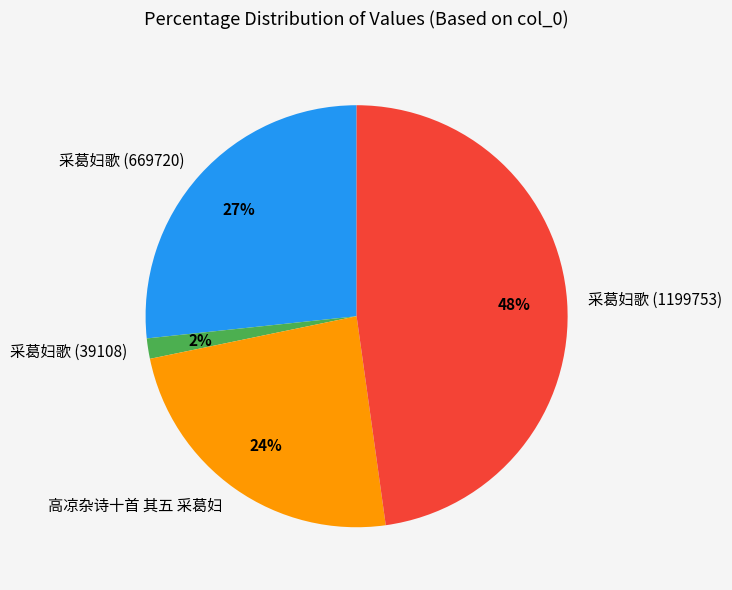

The 采葛妇歌 (1199753) slice represents 37% of the pie. True or false?

False